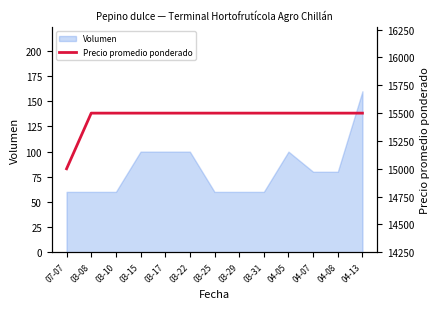

What is the label of the 13th point from the left?

04-13